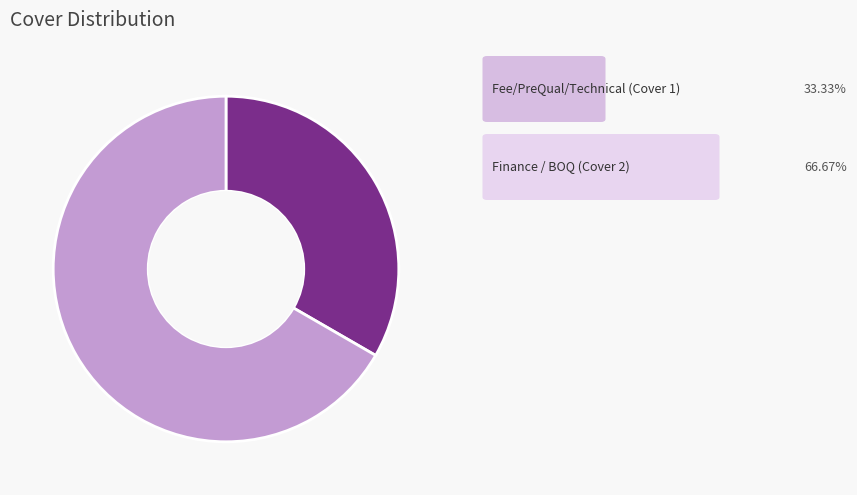

Is there a majority slice in this chart?

Yes